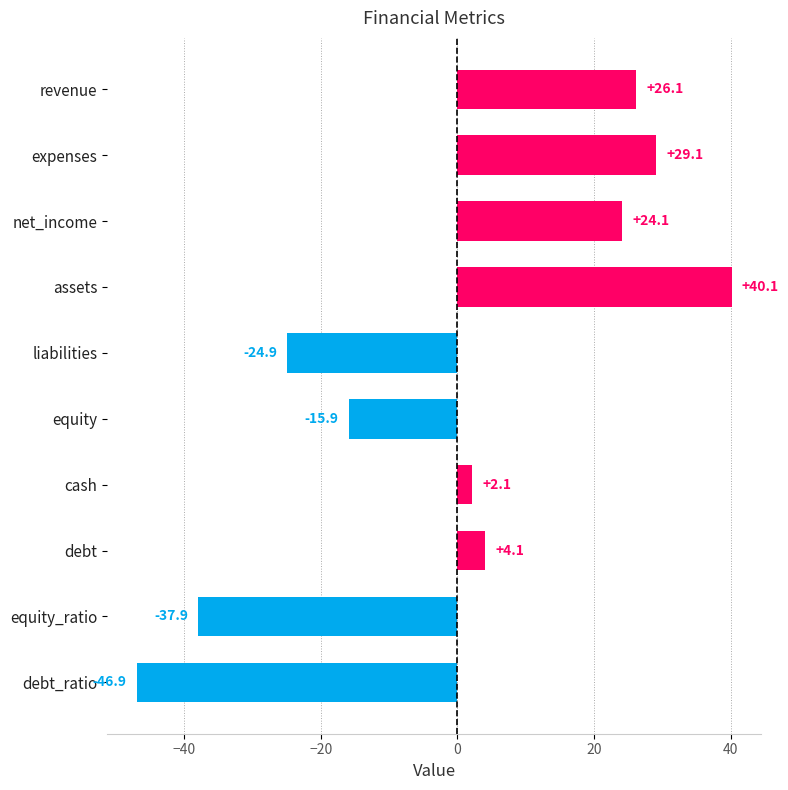

How many bars are there in total?

10